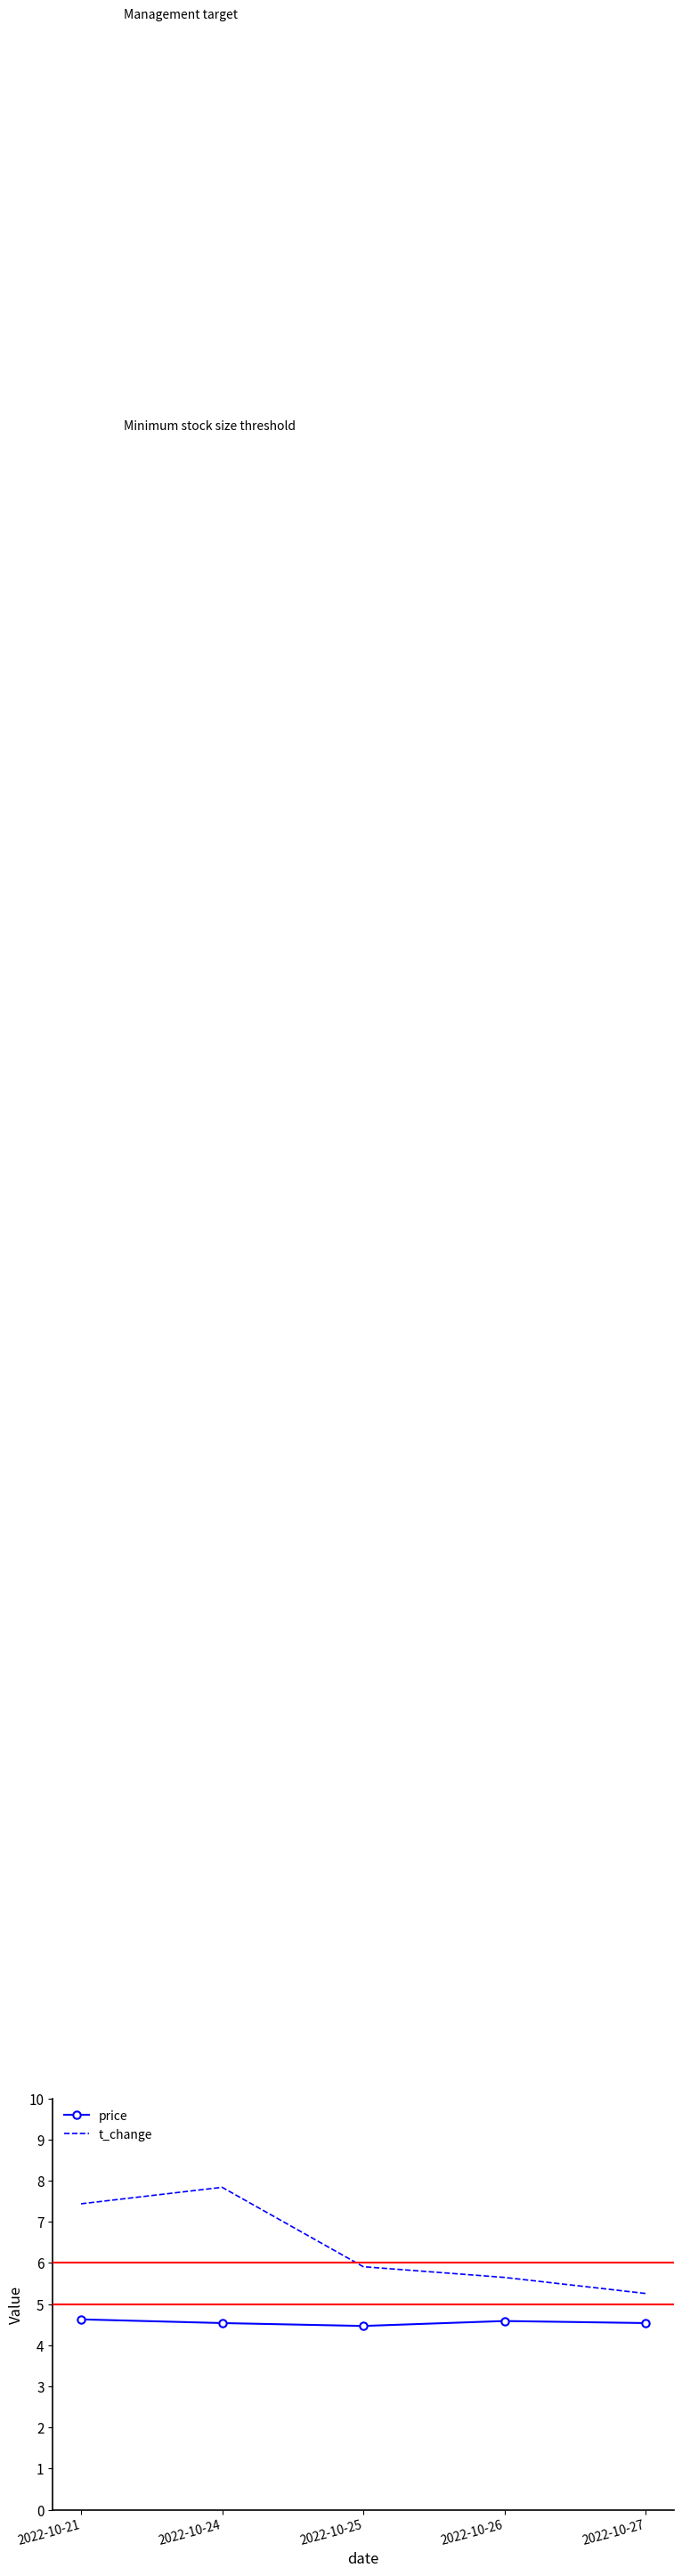

At which label is t_change closest to 6?

2022-10-25